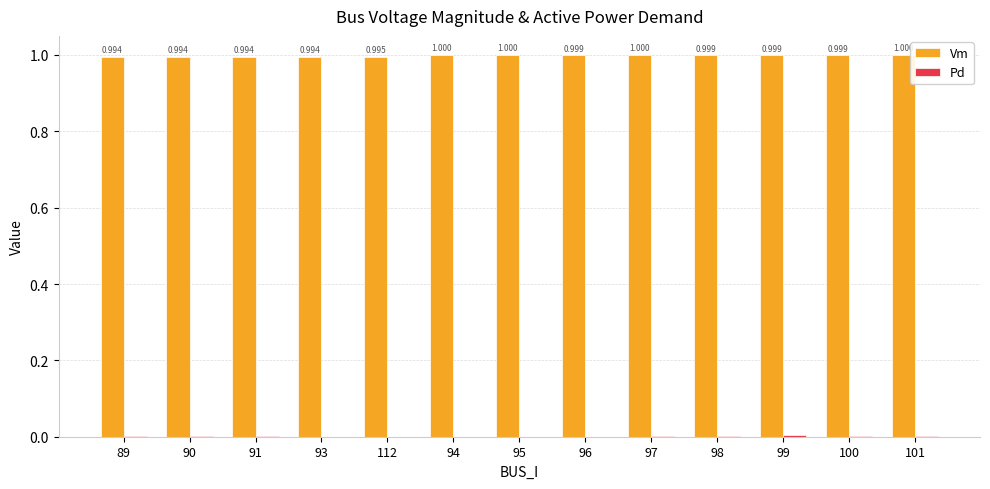

Which series has the largest total across all categories?

Vm